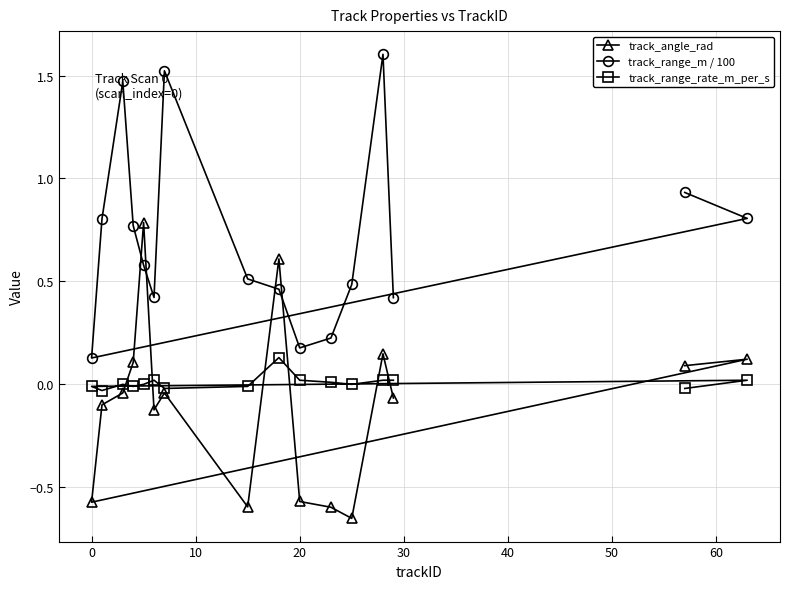

At how many categories does at least one series exceed 1?

3